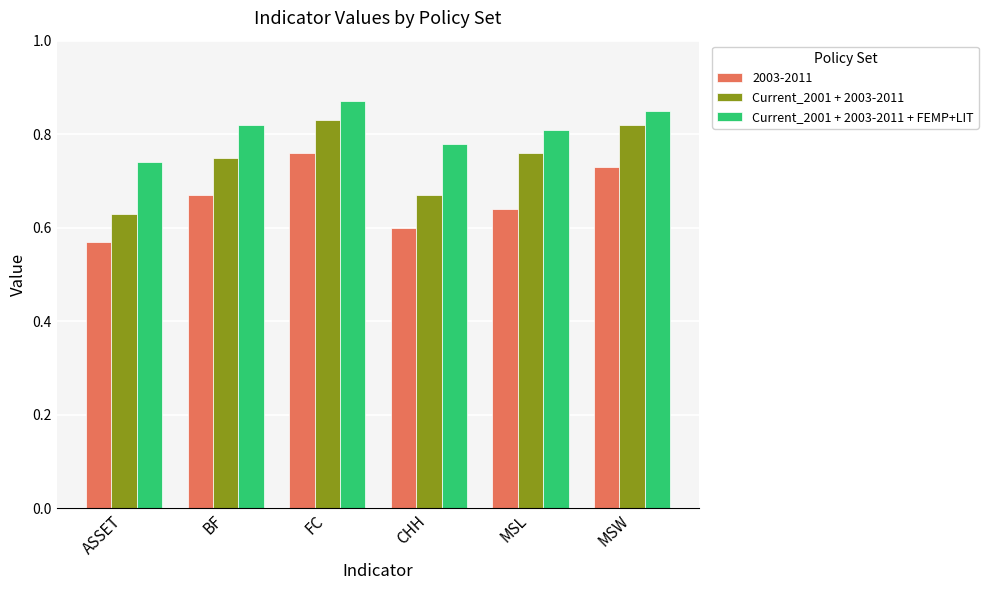

Count the number of data series in this chart.

3